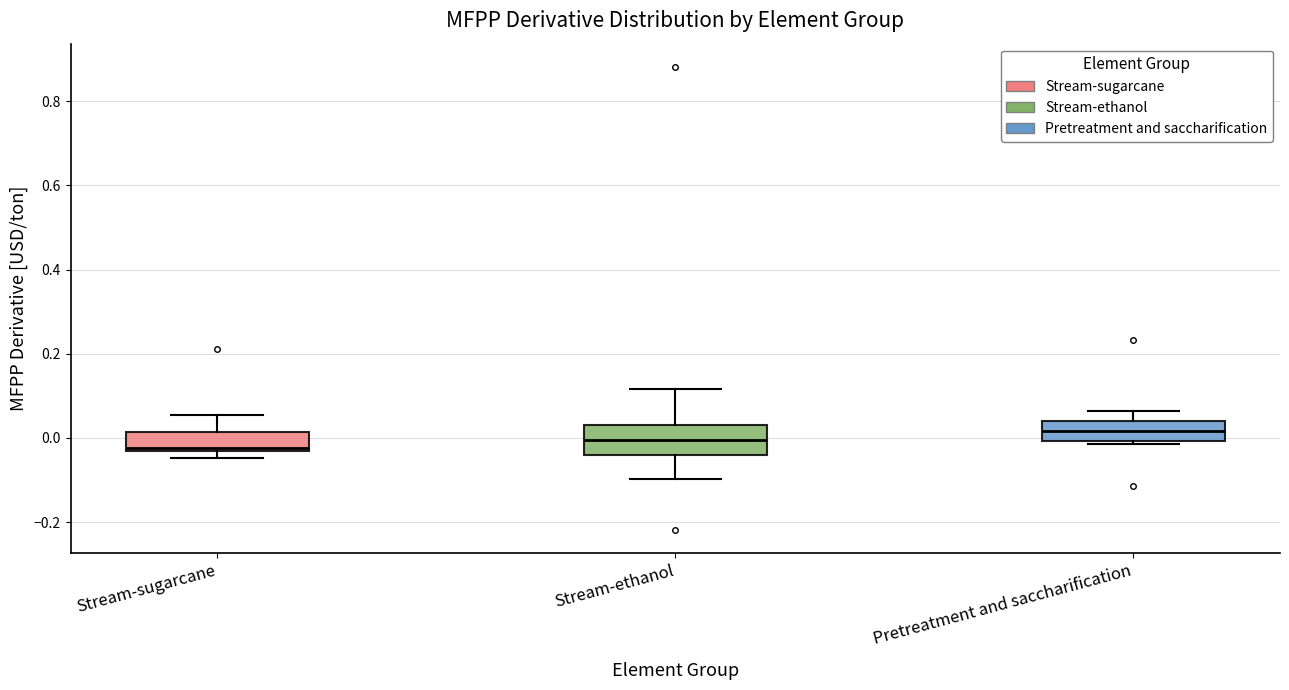

Where does the median line of the box for Stream-ethanol sit on the y-axis? The values are not printed on the chart, so give them approximately, as read against the axis.

0.00